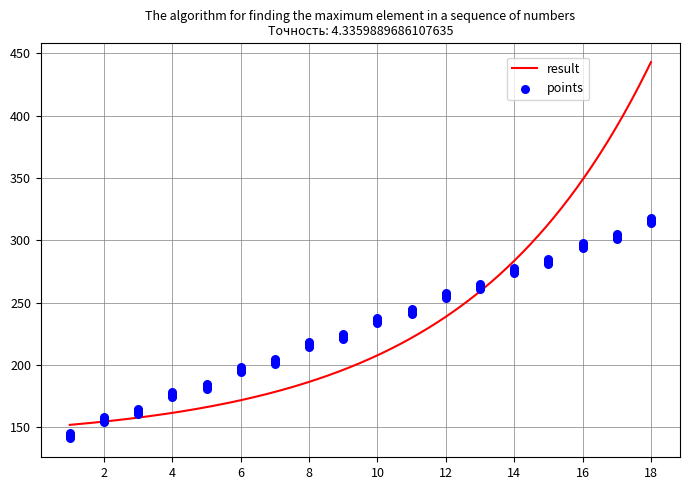

What is the highest value of the result series?

442.9